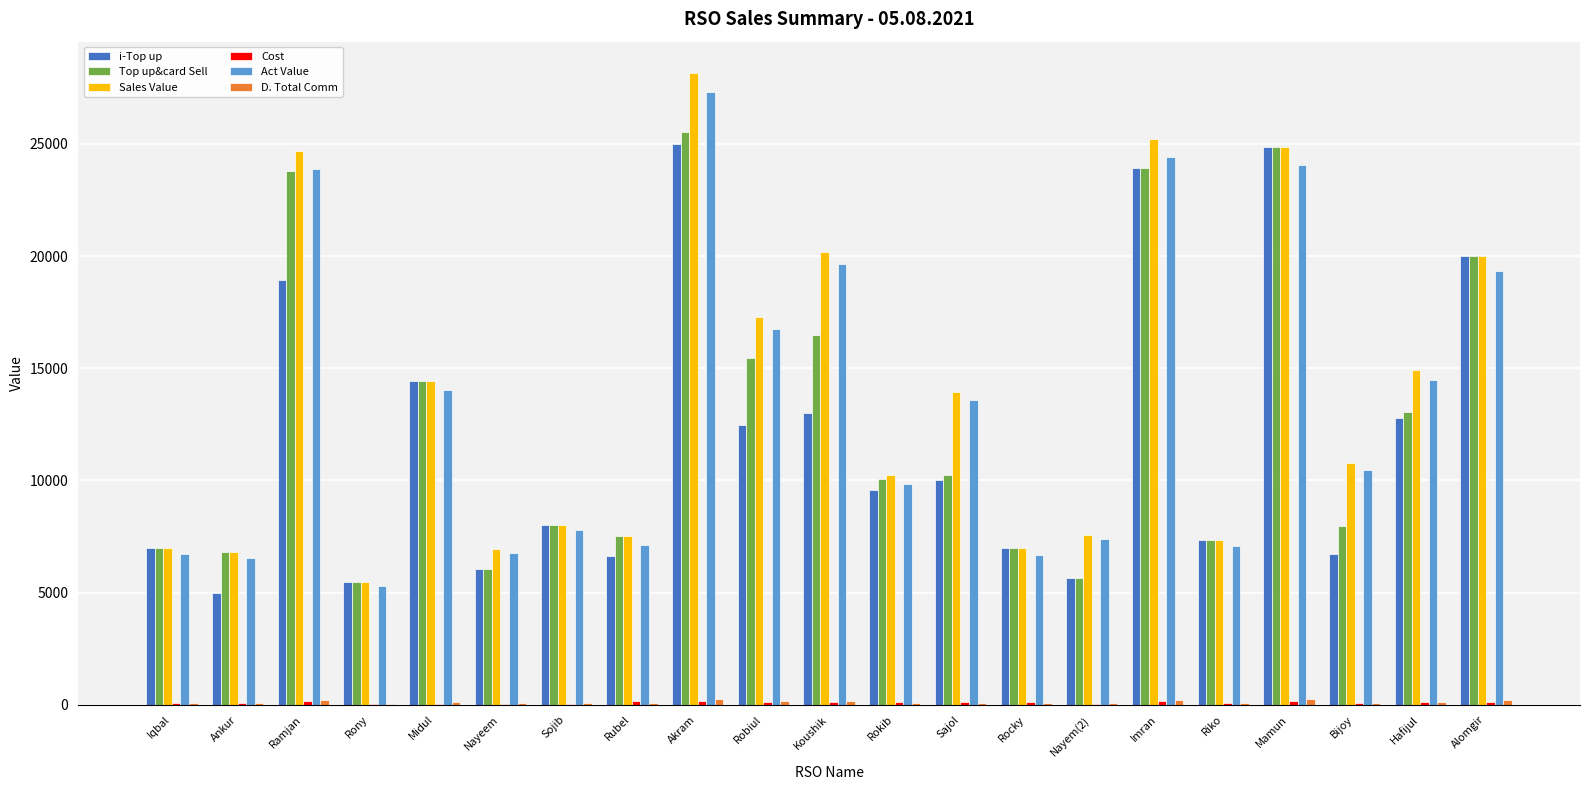

What is the maximum value shown in the chart?

28148.0